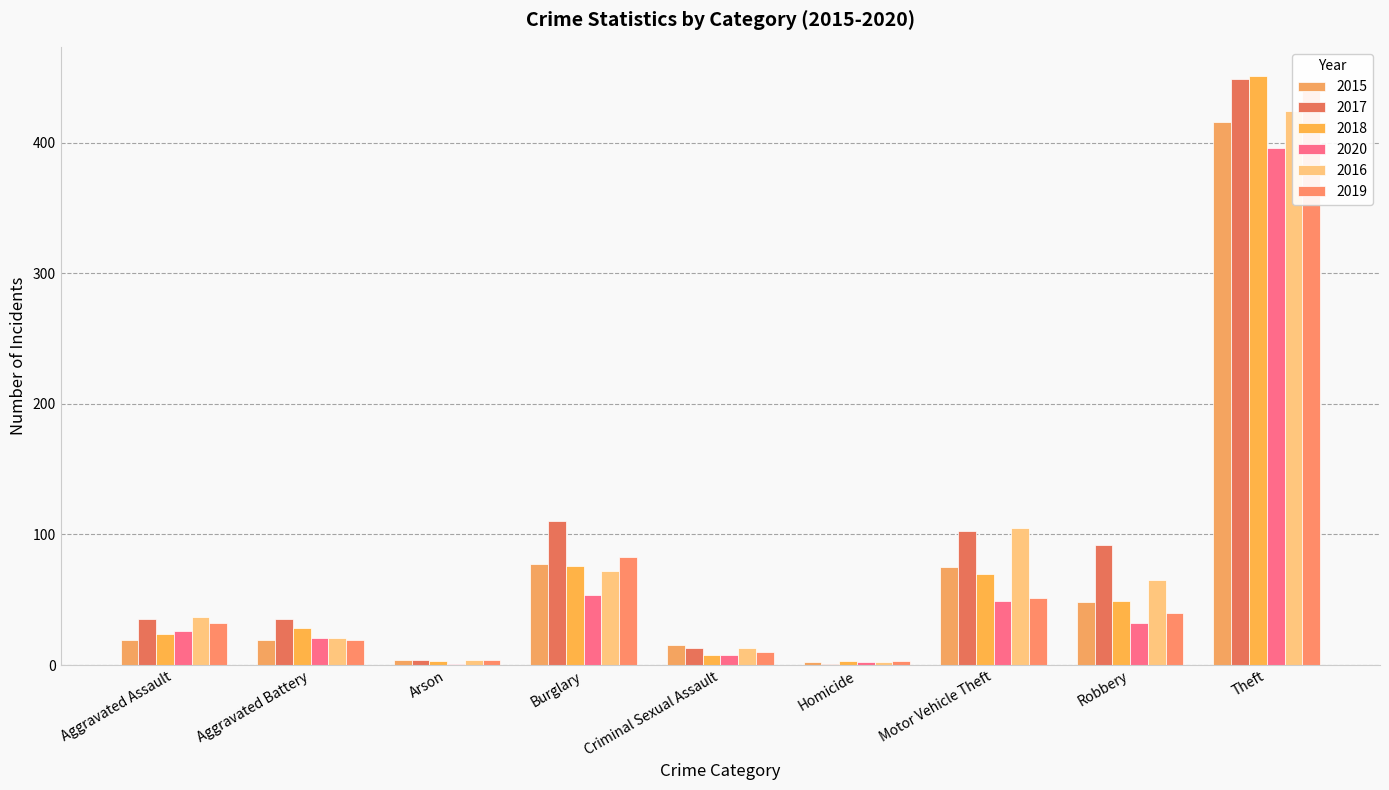

Reading left to right, transcribe all the data shown in this chart.

2015: 19	19	4	77	15	2	75	48	416
2017: 35	35	4	110	13	1	103	92	449
2018: 24	28	3	76	8	3	70	49	451
2020: 26	21	1	54	8	2	49	32	396
2016: 37	21	4	72	13	2	105	65	424
2019: 32	19	4	83	10	3	51	40	440